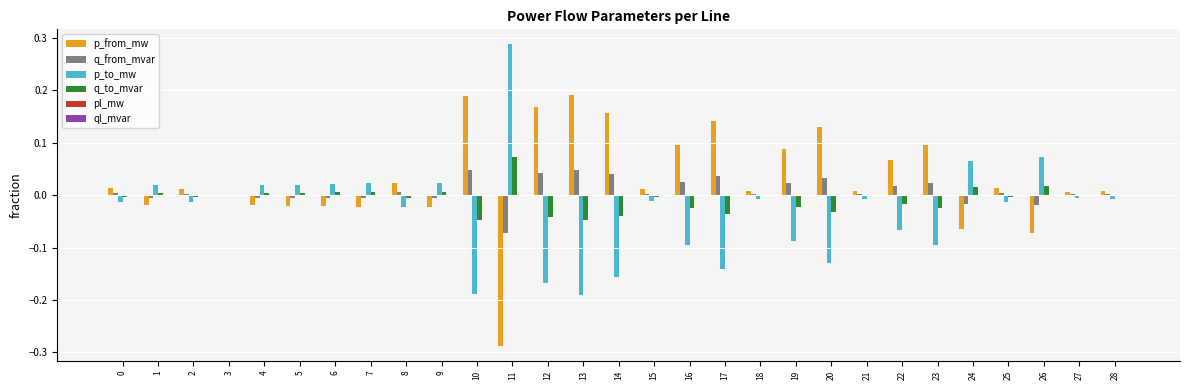

True or false: p_to_mw has a value of 0.0 at 5.

True